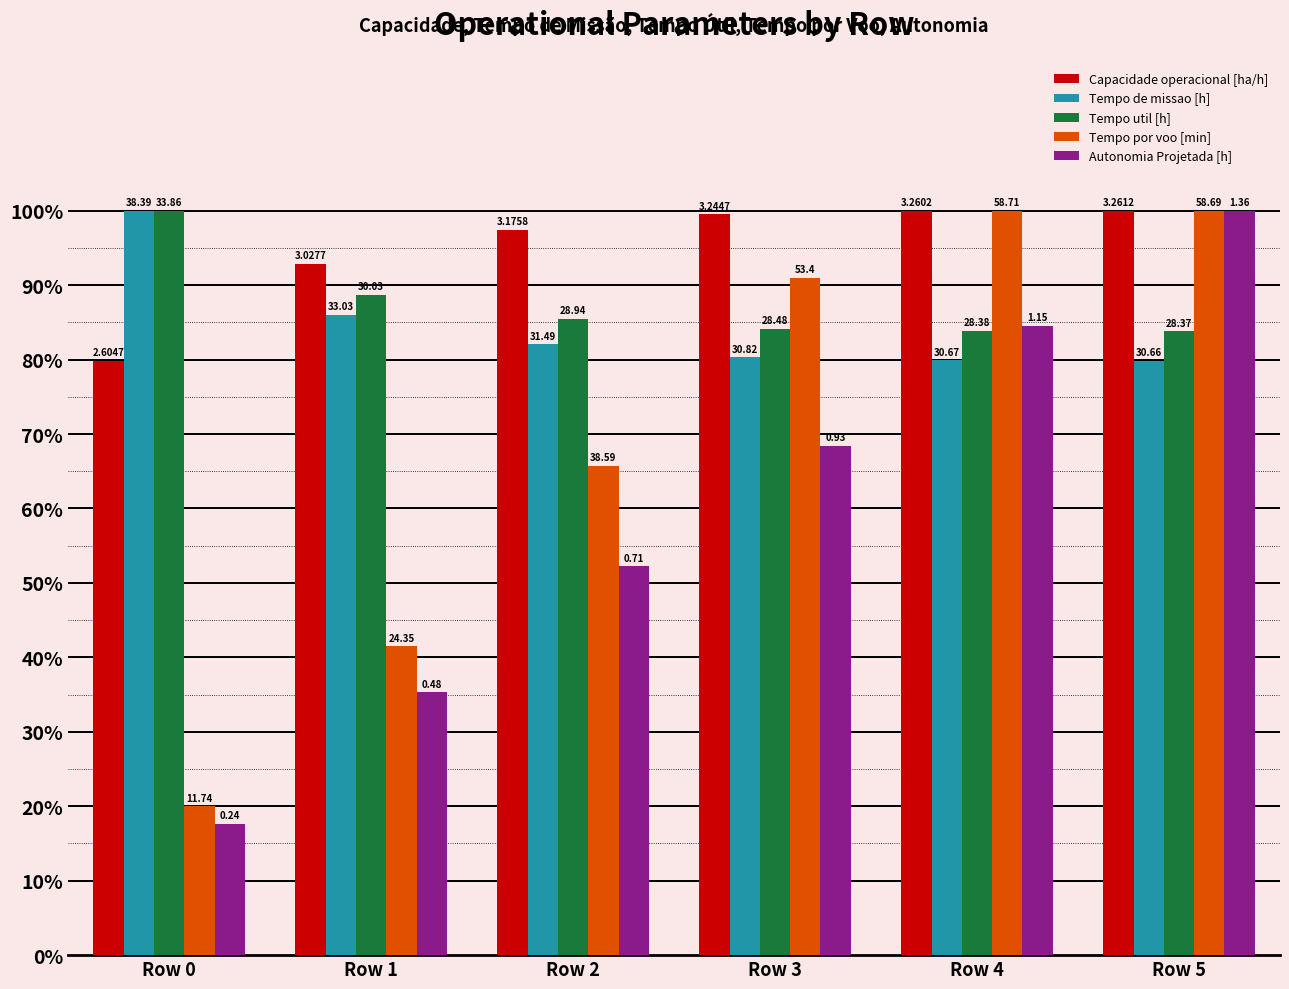

What are all the series names shown in the legend?

Capacidade operacional [ha/h], Tempo de missao [h], Tempo util [h], Tempo por voo [min], Autonomia Projetada [h]